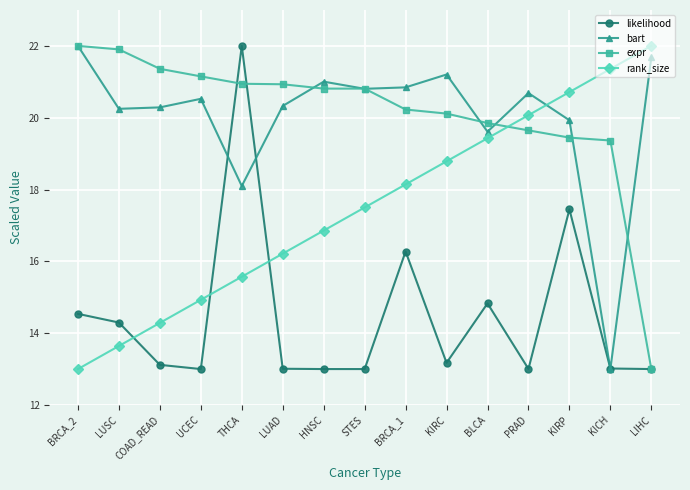

At how many categories does at least one series exceed 17?

15